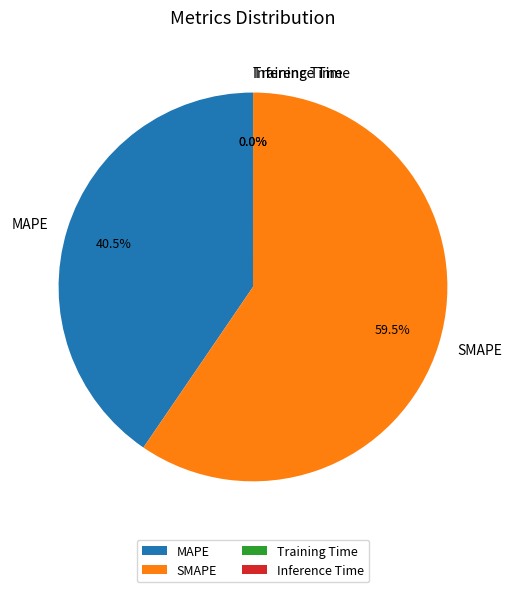

Approximately how many times larger is the value at MAPE compared to SMAPE?

0.7